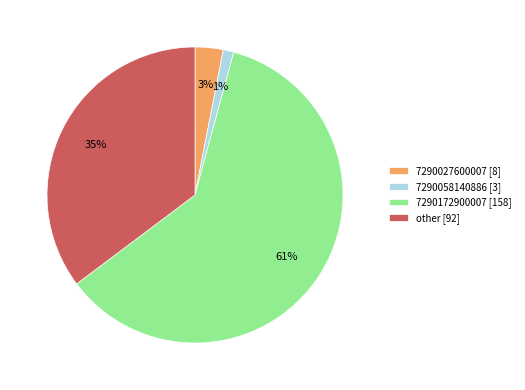

How many segments does this pie chart have?

4